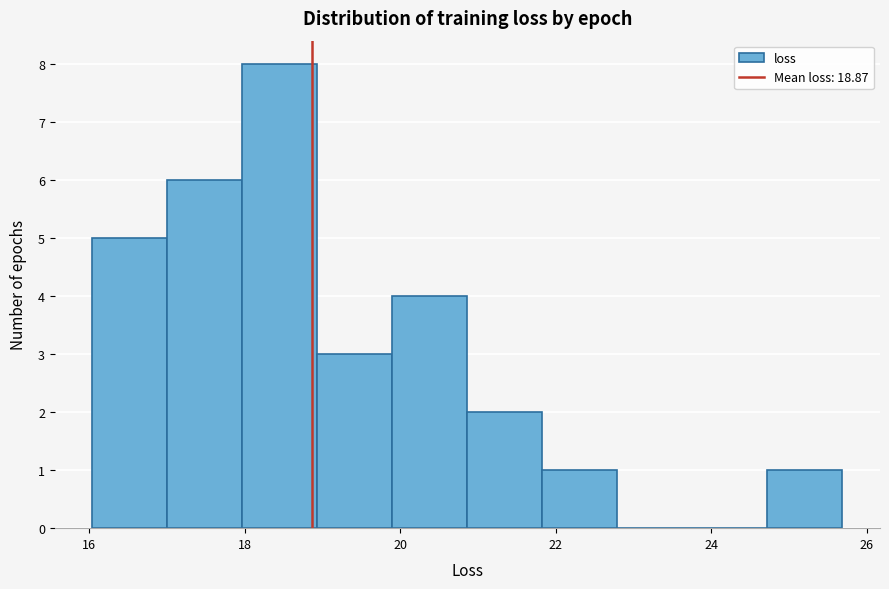

Reading left to right, transcribe this chart: for each bar, give the range it covers on the x-axis and its height. Neither the bar edges nor the heights are printed on the chart, so give them approximately, as read against the axes.

16.0 to 17.0: 5
17.0 to 18.0: 6
18.0 to 19.0: 8
19.0 to 20.0: 3
20.0 to 20.8: 4
20.8 to 21.8: 2
21.8 to 22.8: 1
22.8 to 23.8: 0
23.8 to 24.8: 0
24.8 to 25.6: 1